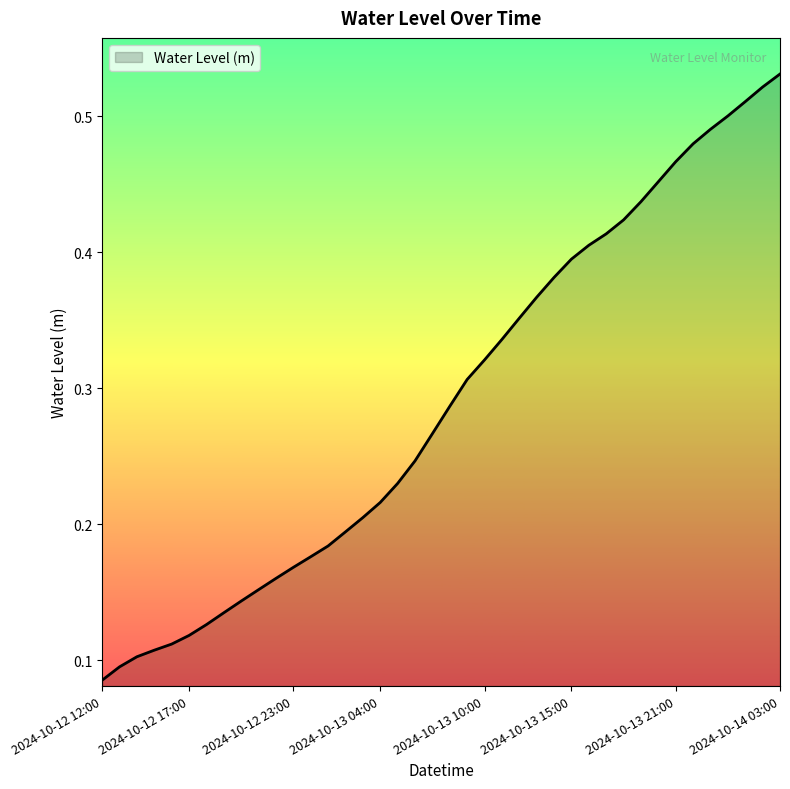

What is the greatest value displayed?

0.5